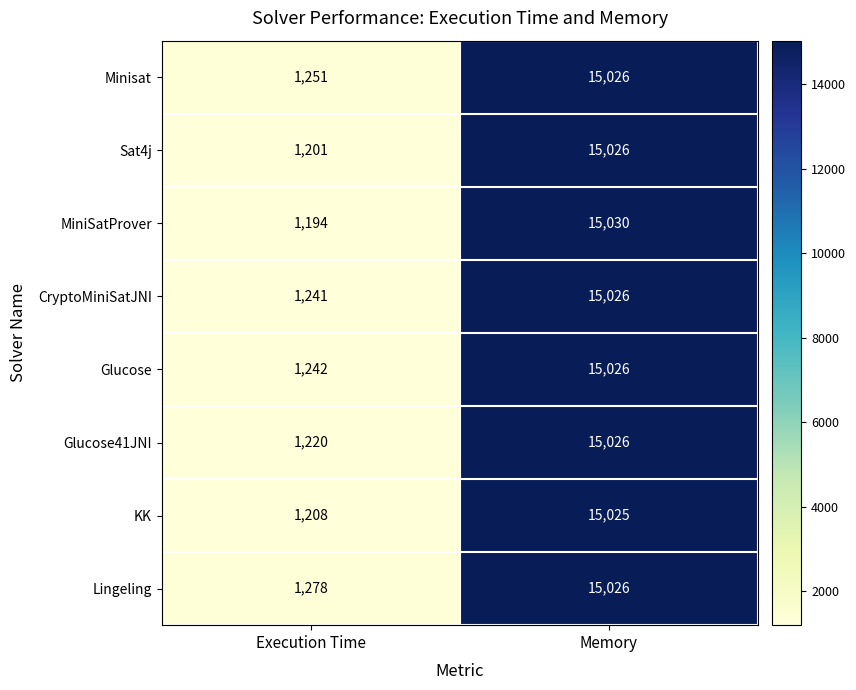

Reading left to right, transcribe all the data shown in this chart.

Minisat: 1251	15026
Sat4j: 1201	15026
MiniSatProver: 1194	15030
CryptoMiniSatJNI: 1241	15026
Glucose: 1242	15026
Glucose41JNI: 1220	15026
KK: 1208	15025
Lingeling: 1278	15026